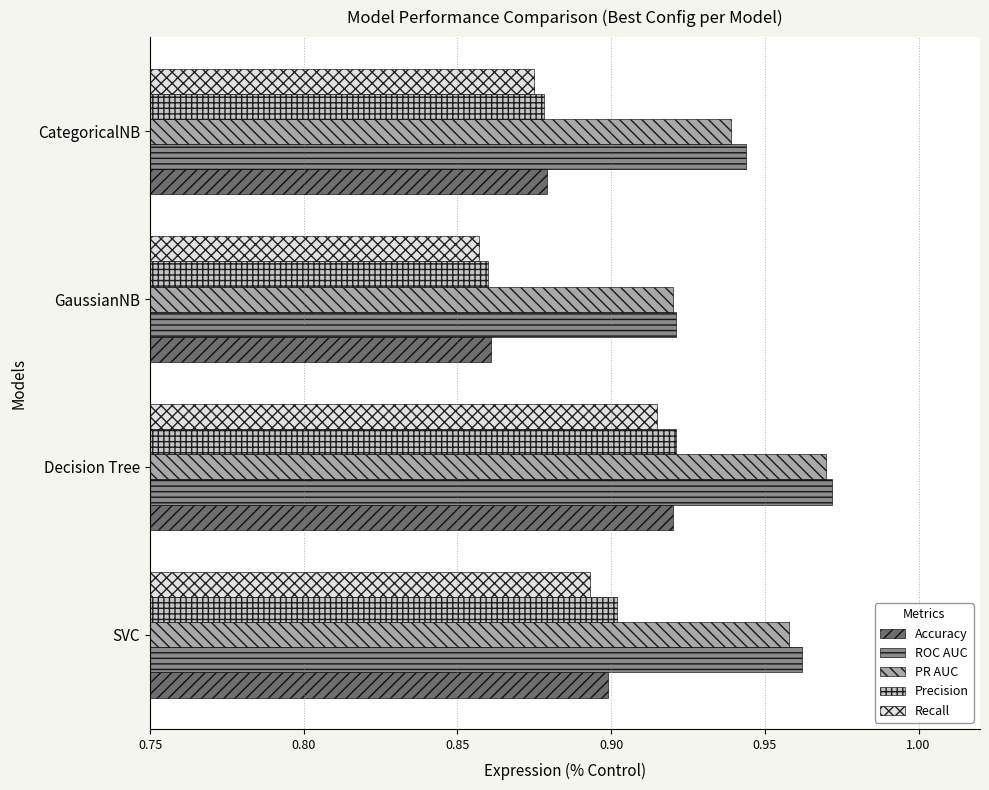

Is it true that PR AUC equals 0.4 at Decision Tree?

False